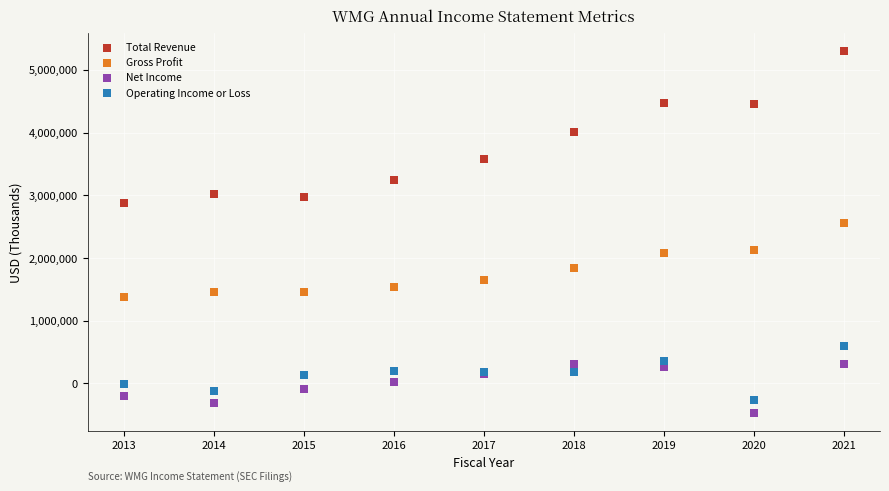

What are all the series names shown in the legend?

Total Revenue, Gross Profit, Net Income, Operating Income or Loss